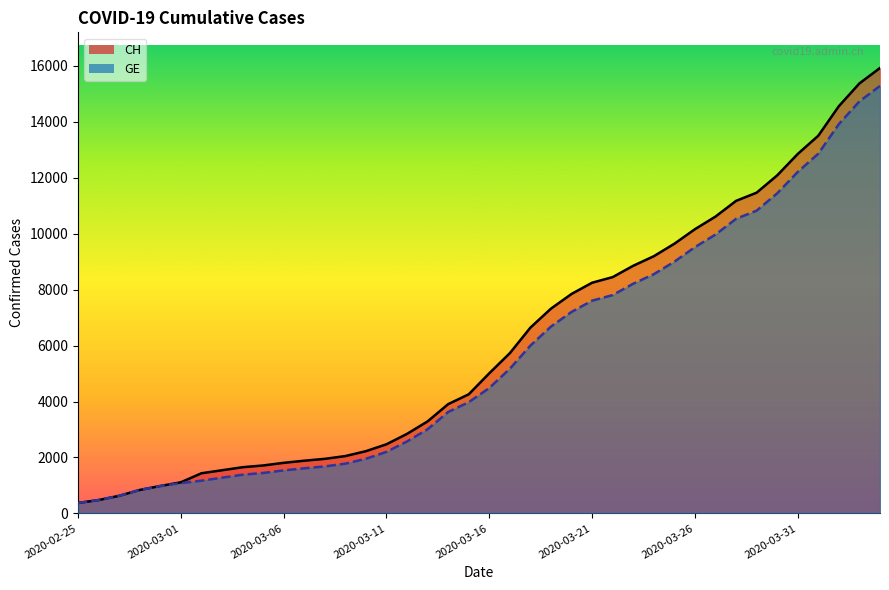

At which label is GE closest to 7829?

2020-03-22